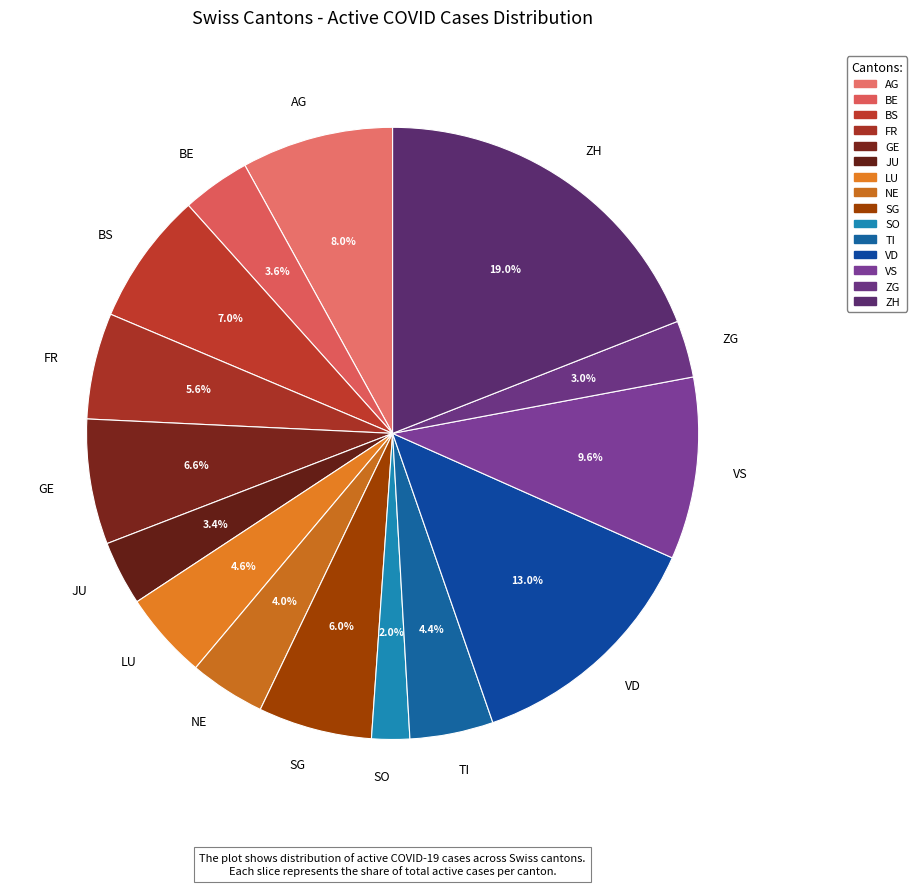

How many segments does this pie chart have?

15